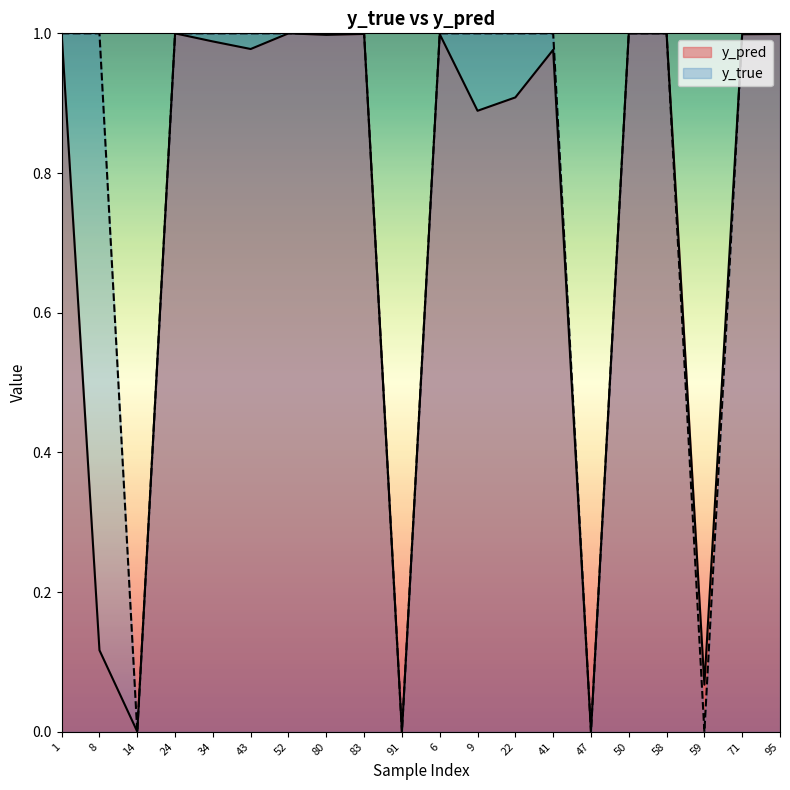

Which series ends up on top after the final intersection of y_pred and y_true?

y_true